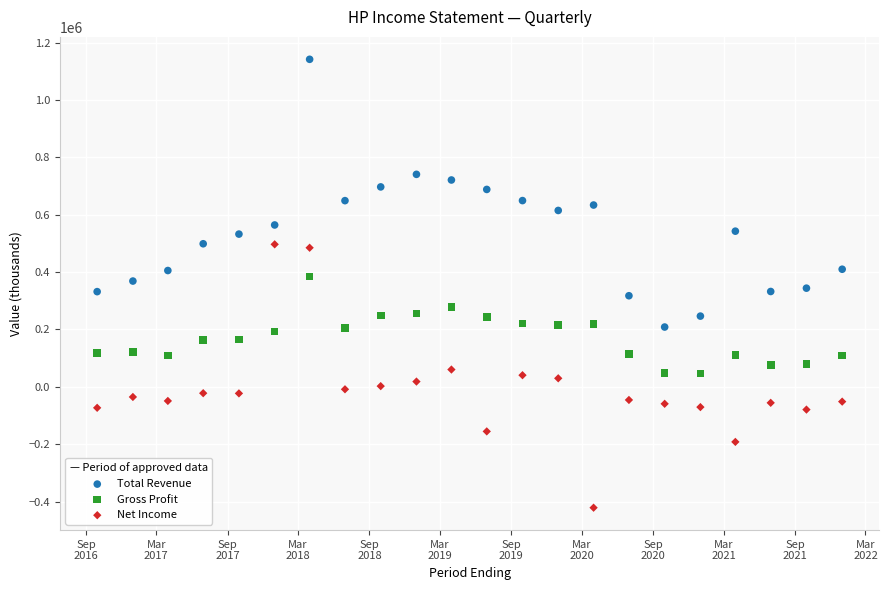

Across all data points, what is the range of Y values (max minus min)?

1563100